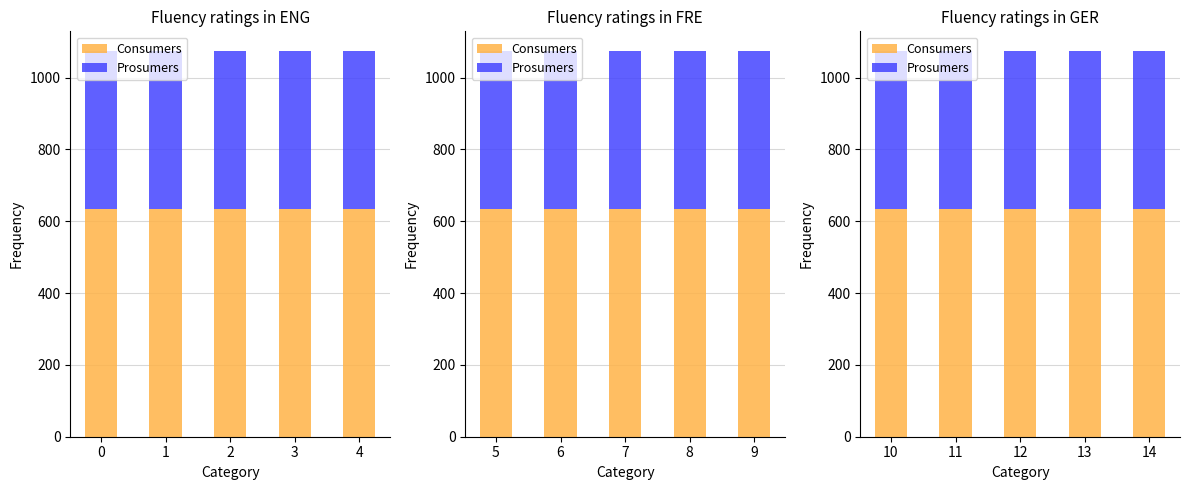

Which series has the largest total across all categories?

Consumers